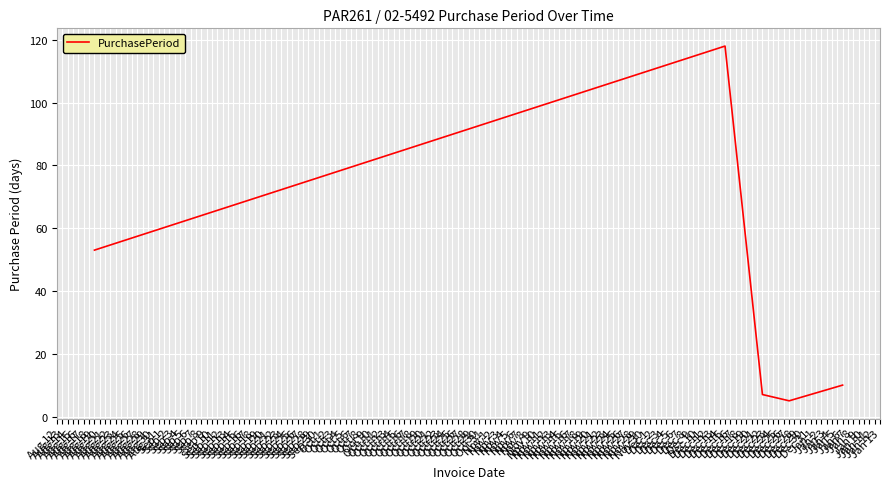

What is the greatest value displayed?

118